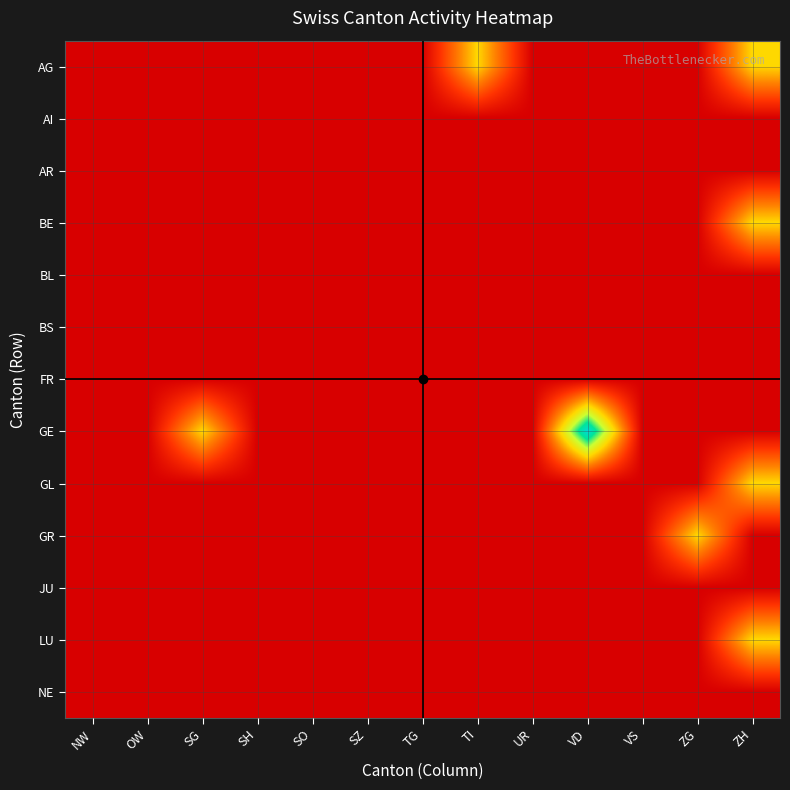

Reading left to right, transcribe all the data shown in this chart.

AG: NW=0	OW=0	SG=0	SH=0	SO=0	SZ=0	TG=0	TI=1	UR=0	VD=0	VS=0	ZG=0	ZH=1
AI: NW=0	OW=0	SG=0	SH=0	SO=0	SZ=0	TG=0	TI=0	UR=0	VD=0	VS=0	ZG=0	ZH=0
AR: NW=0	OW=0	SG=0	SH=0	SO=0	SZ=0	TG=0	TI=0	UR=0	VD=0	VS=0	ZG=0	ZH=0
BE: NW=0	OW=0	SG=0	SH=0	SO=0	SZ=0	TG=0	TI=0	UR=0	VD=0	VS=0	ZG=0	ZH=1
BL: NW=0	OW=0	SG=0	SH=0	SO=0	SZ=0	TG=0	TI=0	UR=0	VD=0	VS=0	ZG=0	ZH=0
BS: NW=0	OW=0	SG=0	SH=0	SO=0	SZ=0	TG=0	TI=0	UR=0	VD=0	VS=0	ZG=0	ZH=0
FR: NW=0	OW=0	SG=0	SH=0	SO=0	SZ=0	TG=0	TI=0	UR=0	VD=0	VS=0	ZG=0	ZH=0
GE: NW=0	OW=0	SG=1	SH=0	SO=0	SZ=0	TG=0	TI=0	UR=0	VD=2	VS=0	ZG=0	ZH=0
GL: NW=0	OW=0	SG=0	SH=0	SO=0	SZ=0	TG=0	TI=0	UR=0	VD=0	VS=0	ZG=0	ZH=1
GR: NW=0	OW=0	SG=0	SH=0	SO=0	SZ=0	TG=0	TI=0	UR=0	VD=0	VS=0	ZG=1	ZH=0
JU: NW=0	OW=0	SG=0	SH=0	SO=0	SZ=0	TG=0	TI=0	UR=0	VD=0	VS=0	ZG=0	ZH=0
LU: NW=0	OW=0	SG=0	SH=0	SO=0	SZ=0	TG=0	TI=0	UR=0	VD=0	VS=0	ZG=0	ZH=1
NE: NW=0	OW=0	SG=0	SH=0	SO=0	SZ=0	TG=0	TI=0	UR=0	VD=0	VS=0	ZG=0	ZH=0